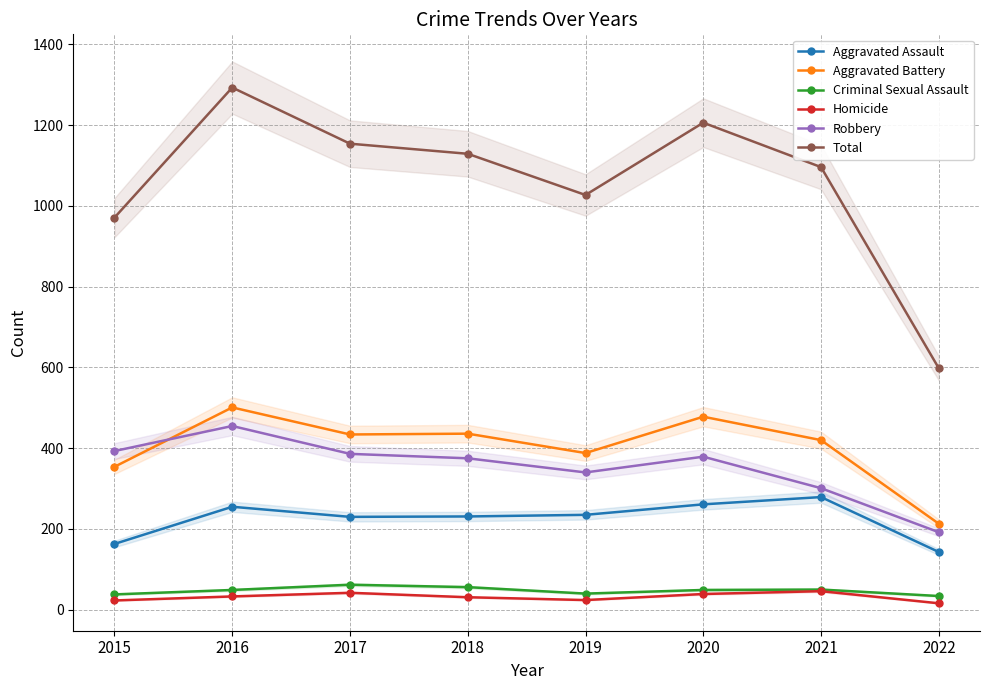

True or false: Aggravated Assault and Criminal Sexual Assault intersect in this chart.

False